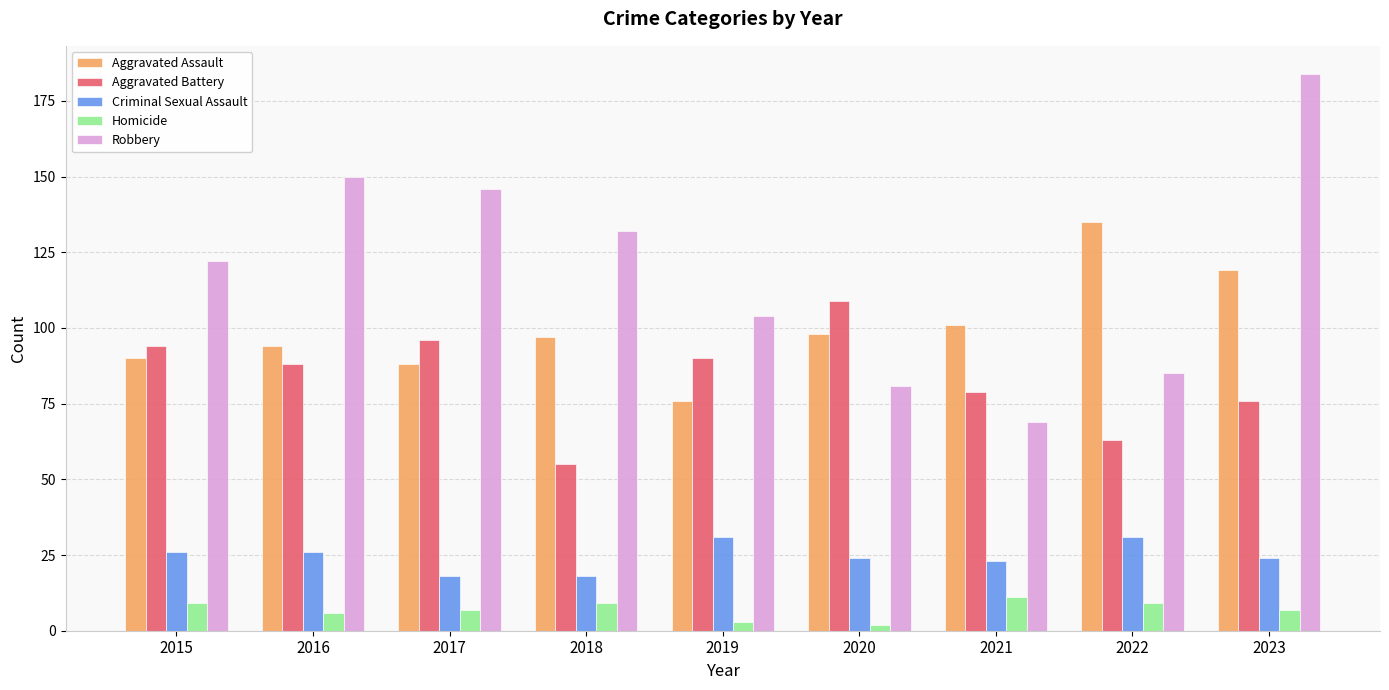

Are the bars horizontal?

No